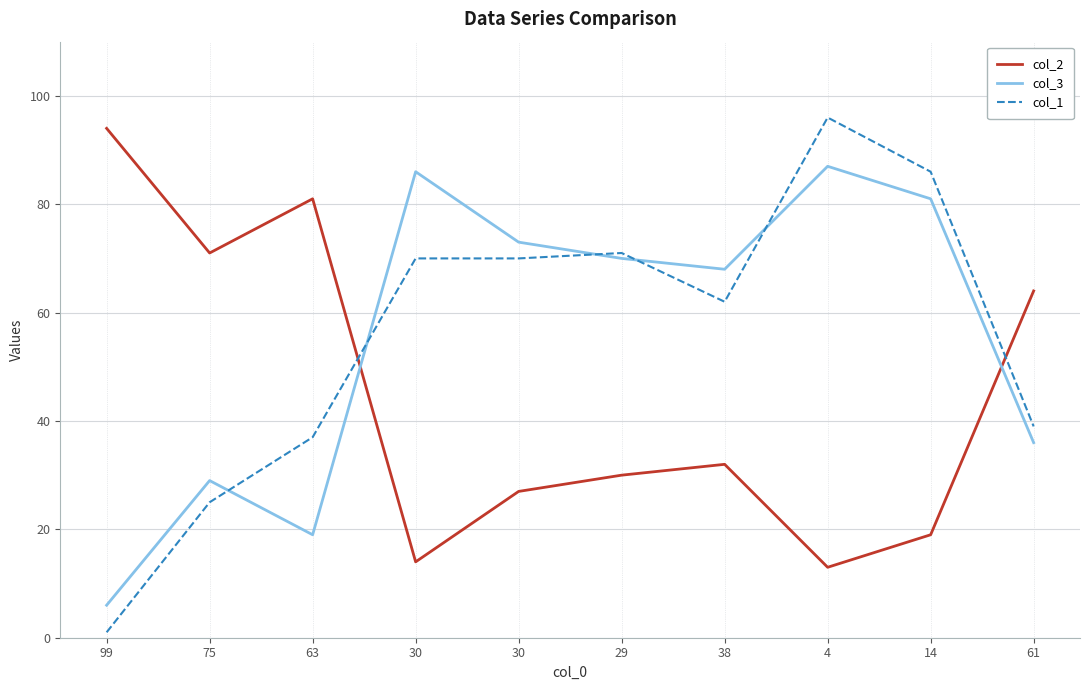

Does the chart have visible grid lines?

Yes